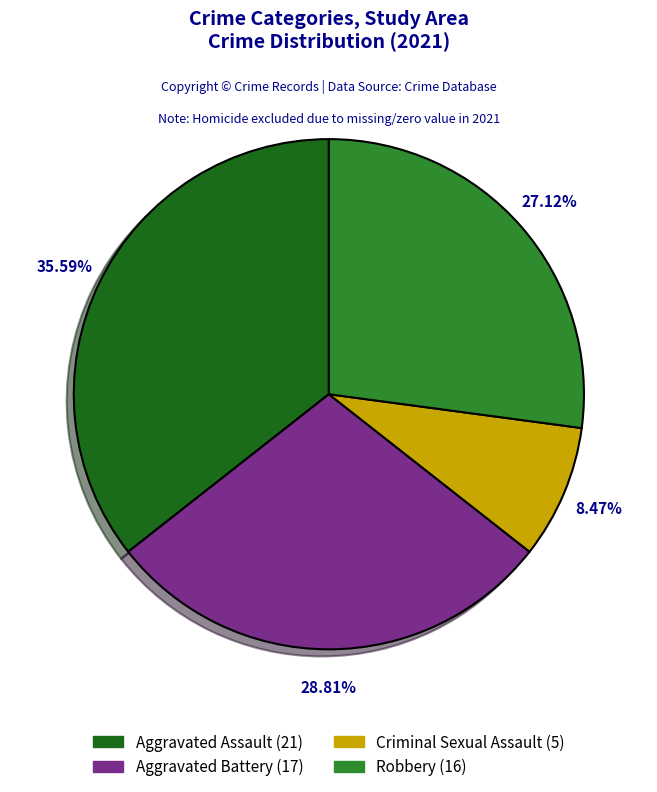

Count the number of slices in the pie.

4